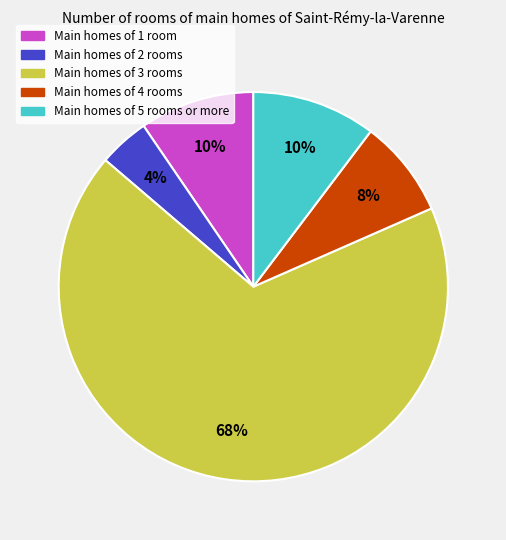

Is there any slice that represents more than half of the pie?

Yes